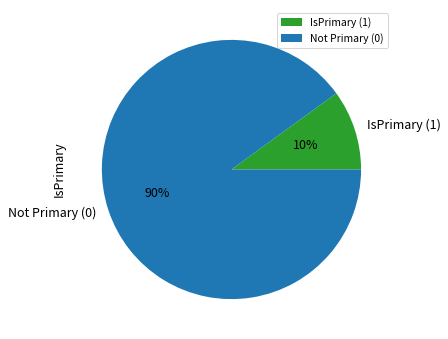

Is the sum of Not Primary (0) and IsPrimary (1) greater than half?

Yes